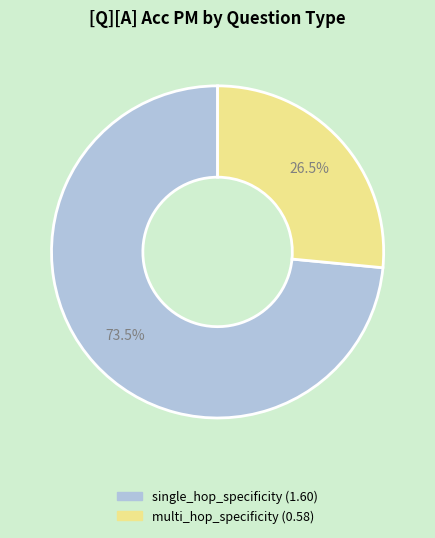

Which category has the smallest portion of the pie?

multi_hop_specificity